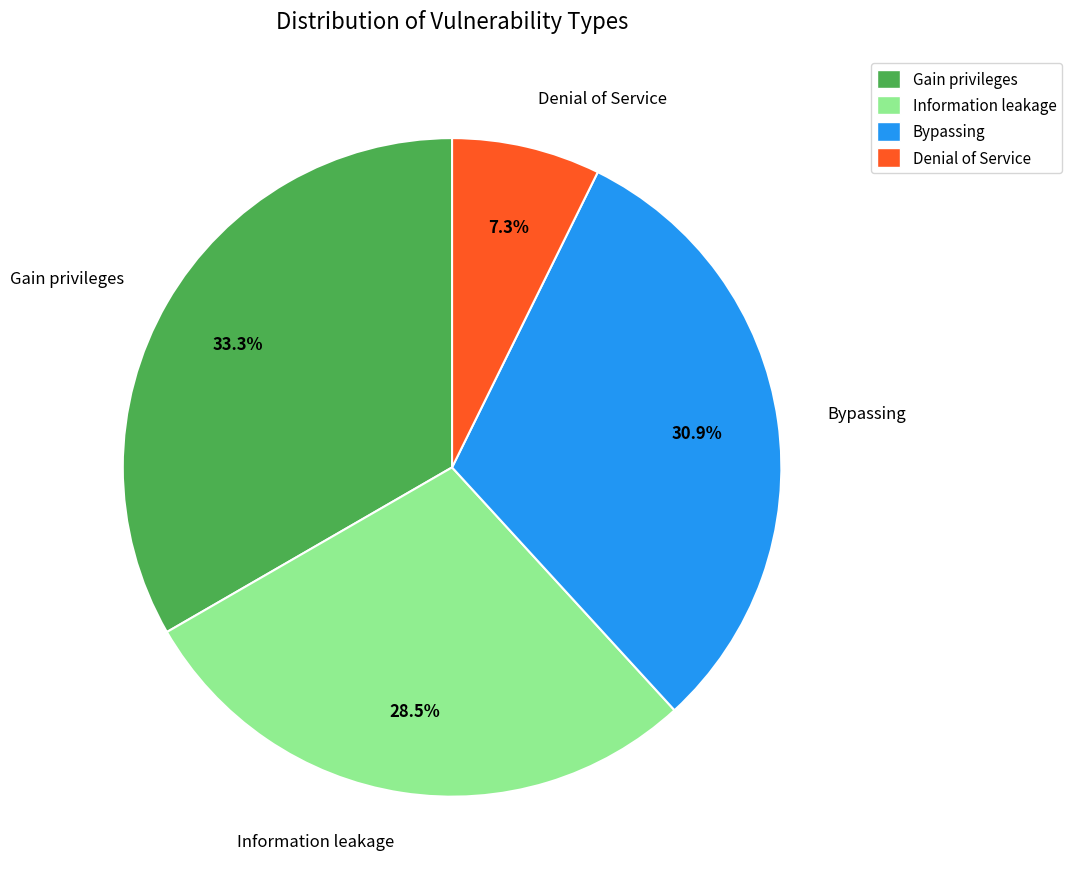

To the nearest percent, what percentage of the pie is Bypassing?

31%